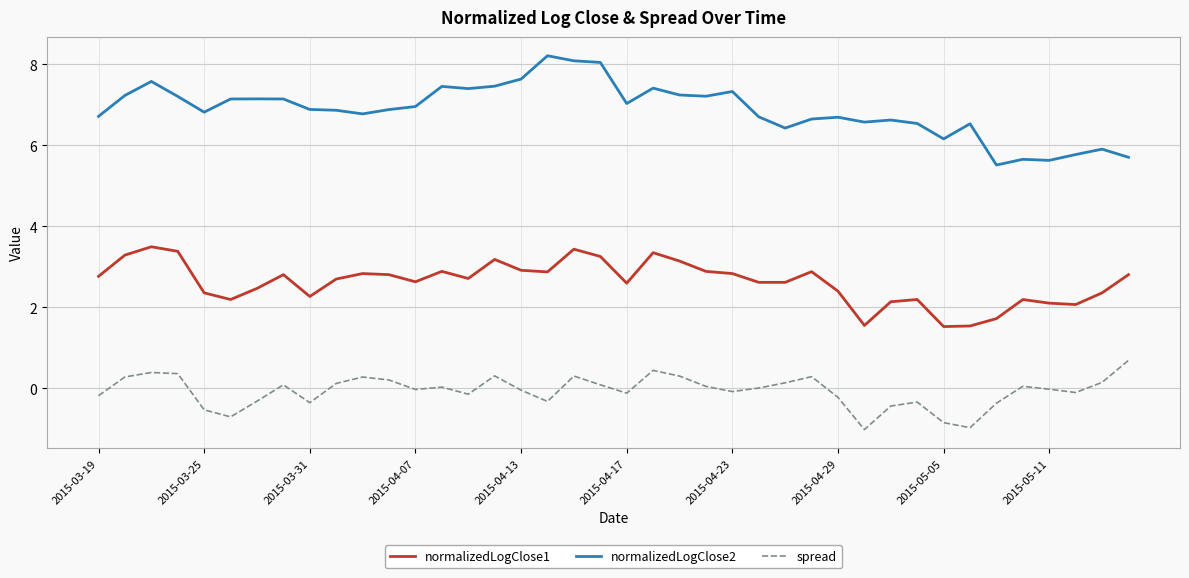

List the series in order of their overall mean, highest first.

normalizedLogClose2, normalizedLogClose1, spread